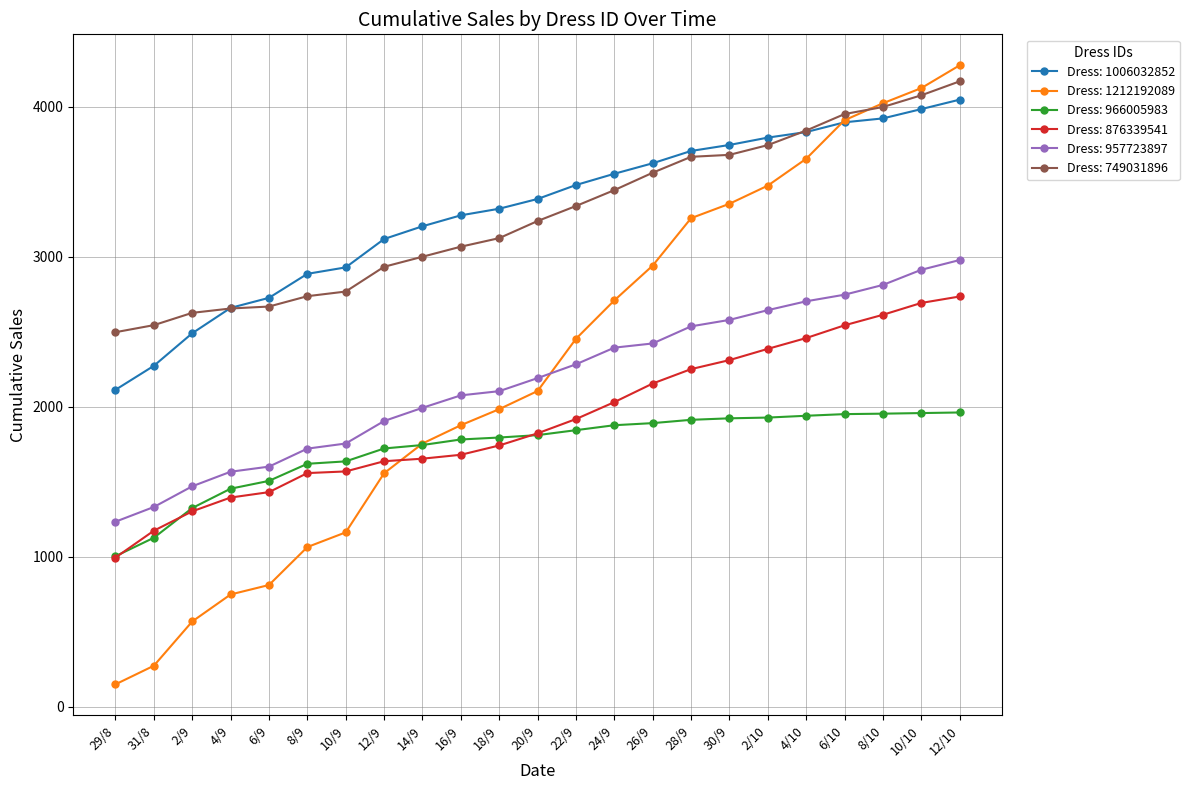

True or false: Dress: 957723897 and Dress: 749031896 cross at least once.

False